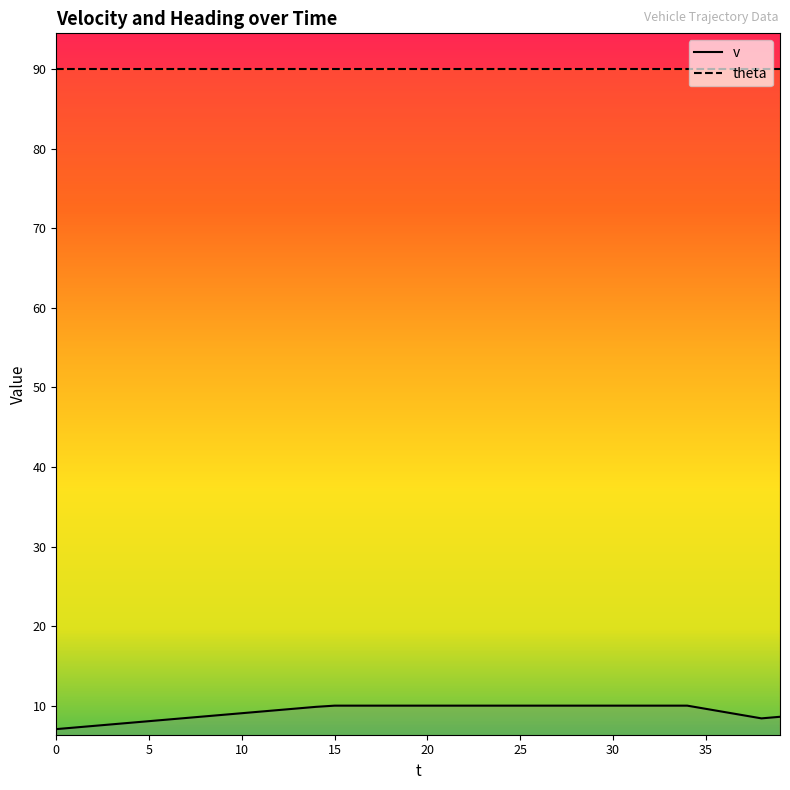

What is the difference between the maximum and minimum values?

3.0